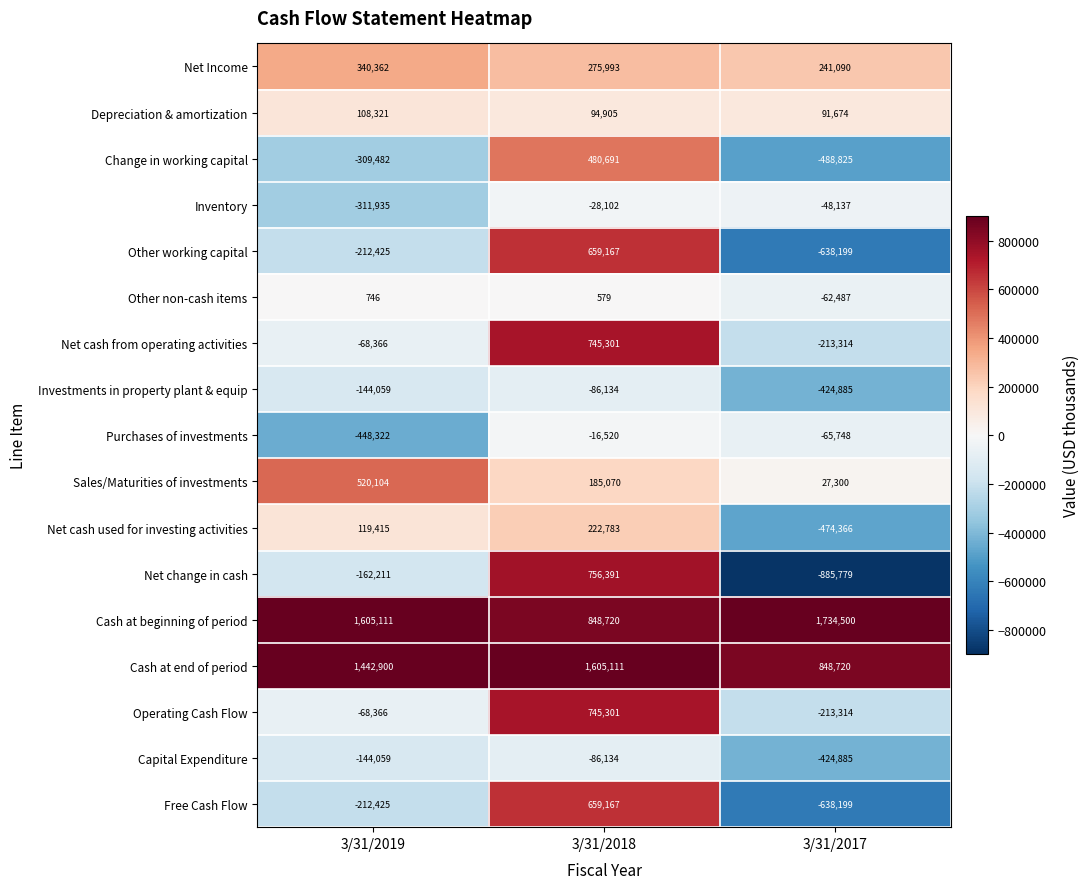

Read the Other working capital value at 3/31/2018.

659167